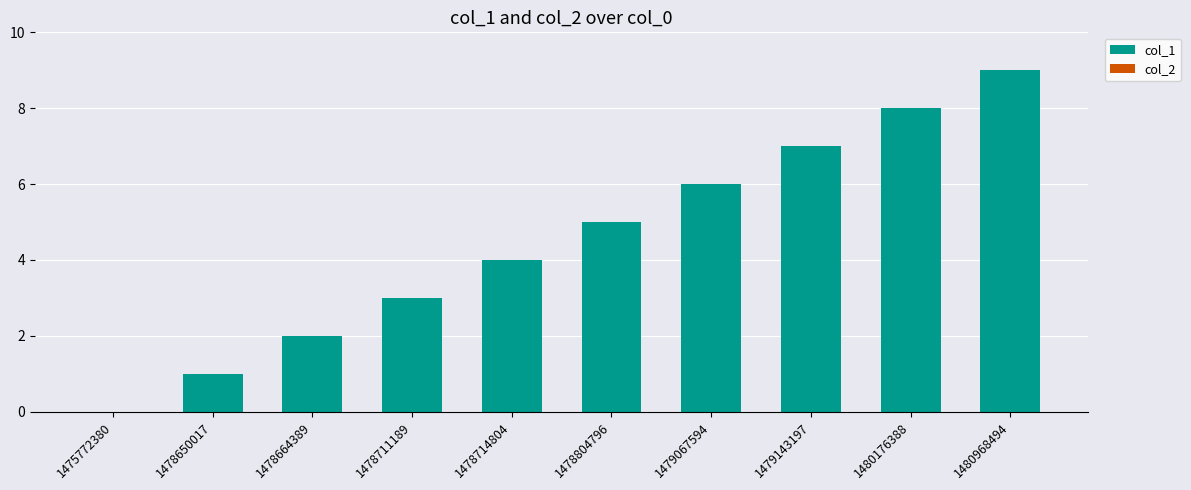

True or false: the data shows 2 at 1478714804.

False